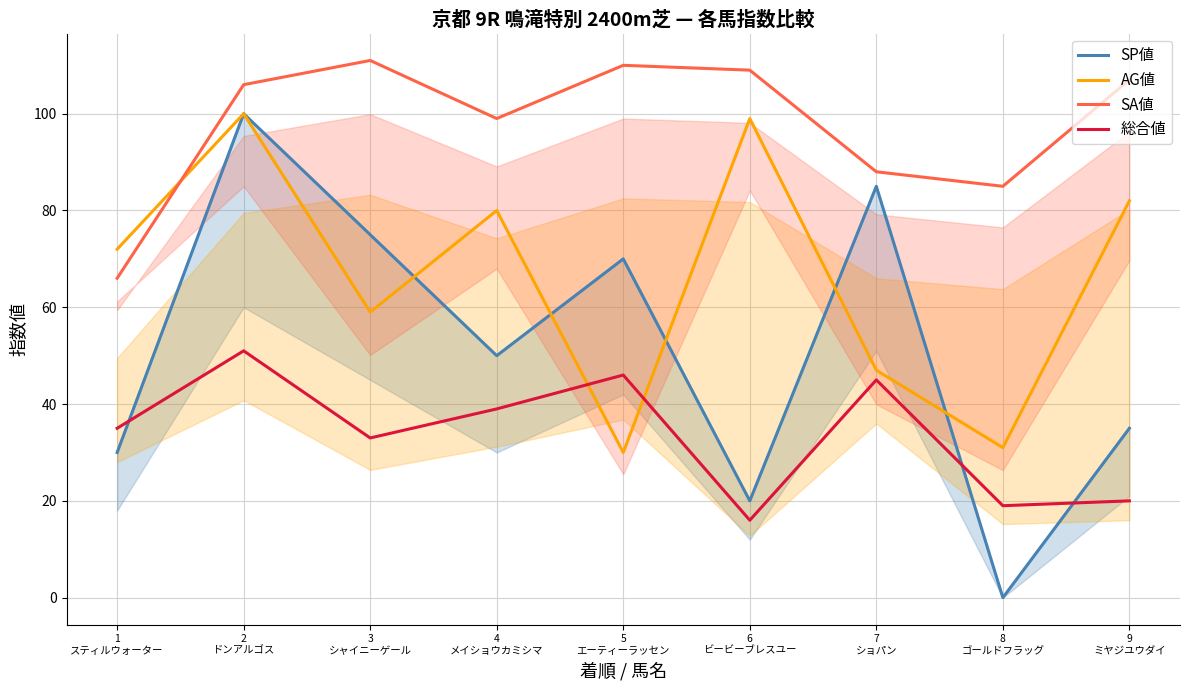

Reading left to right, what are all the values shown in this chart?

SP値: 30	100	75	50	70	20	85	0	35
AG値: 72	100	59	80	30	99	47	31	82
SA値: 66	106	111	99	110	109	88	85	107
総合値: 35	51	33	39	46	16	45	19	20